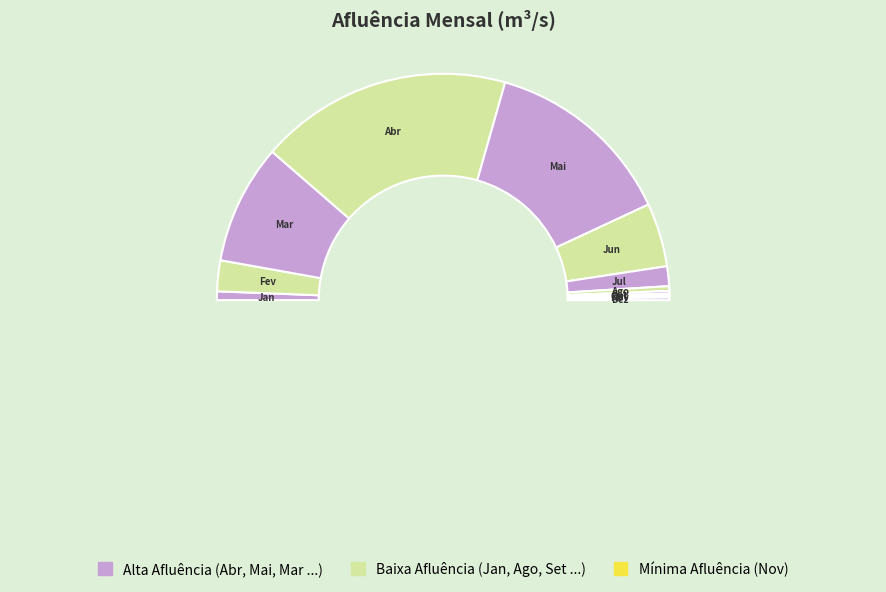

Which category has the biggest portion of the pie?

Abr